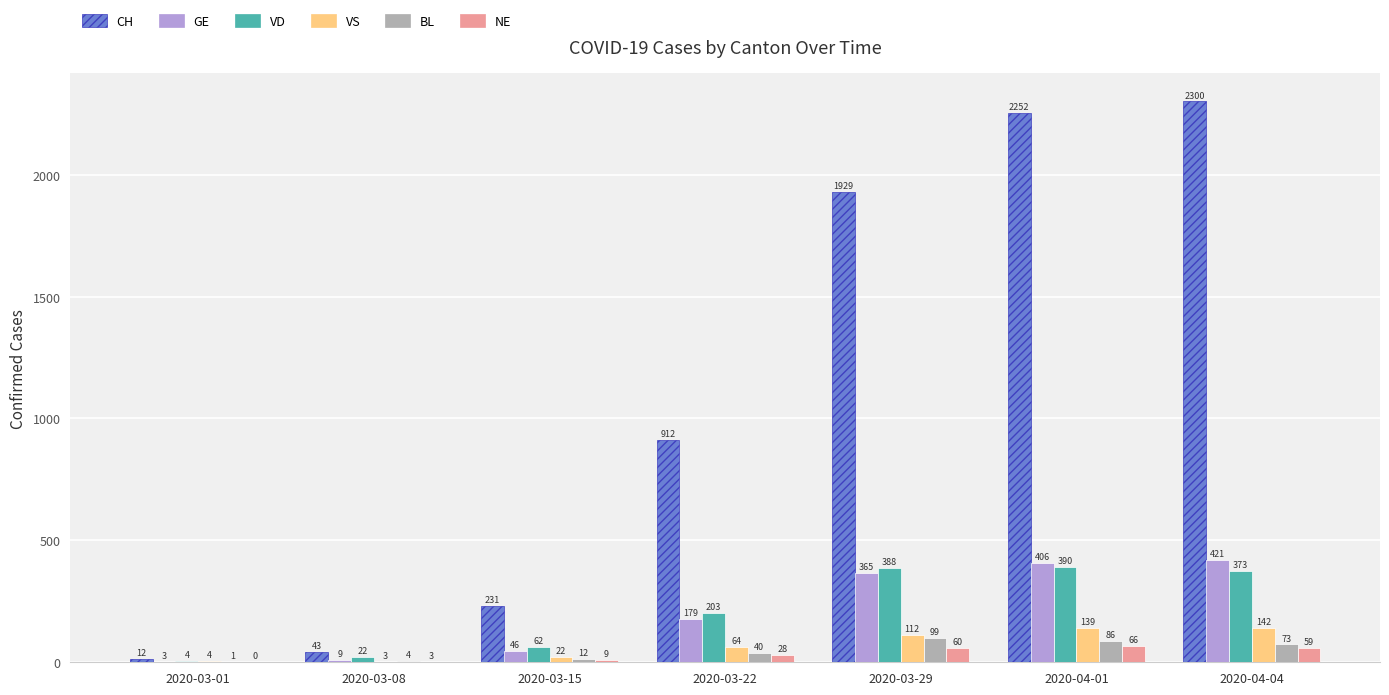

Which series has the largest total across all categories?

CH